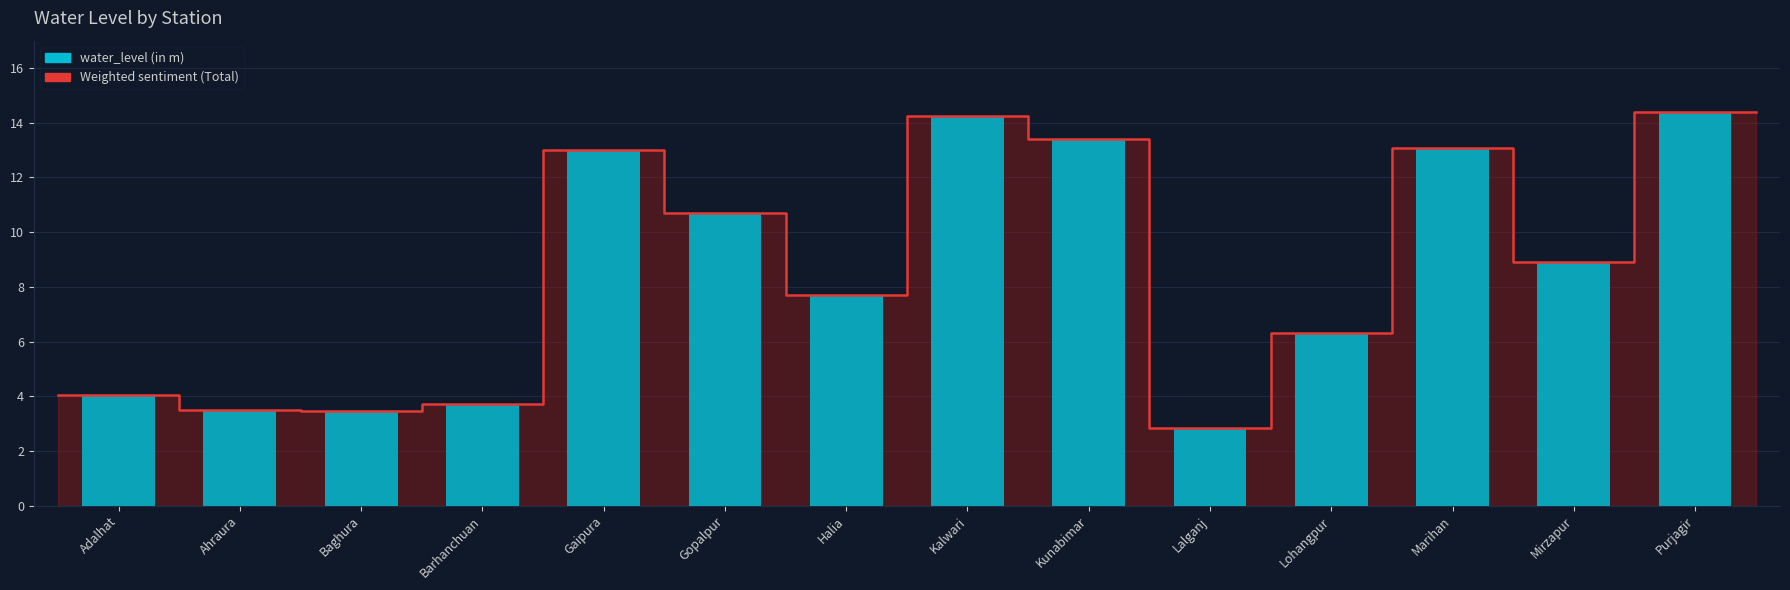

What is the difference between the values at Mirzapur and Lalganj?

6.1